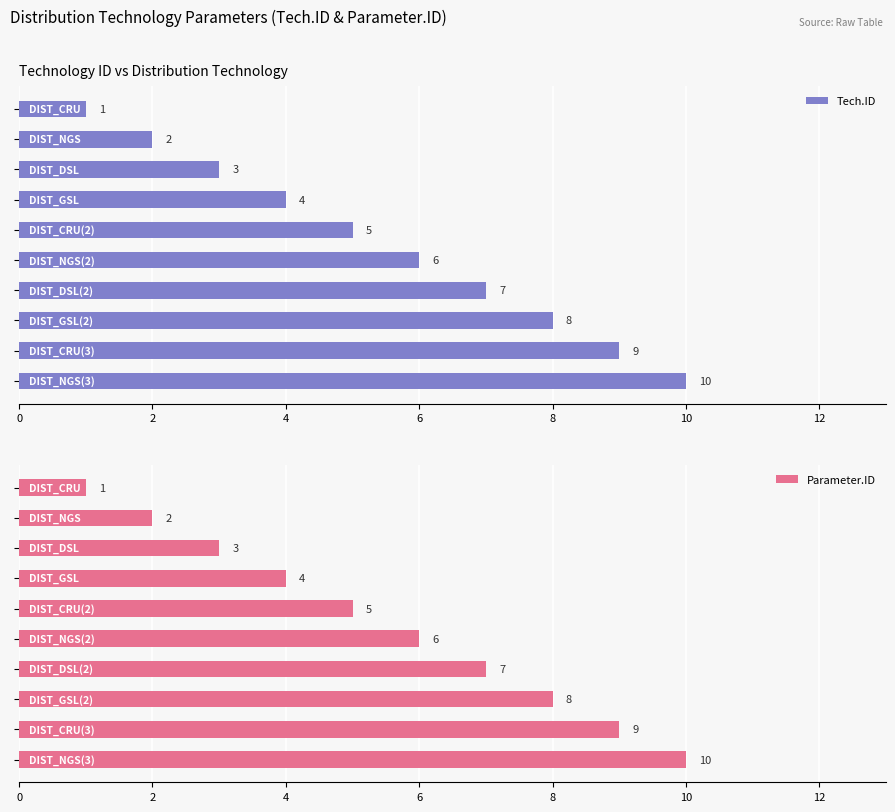

What is the maximum value for Parameter.ID?

10